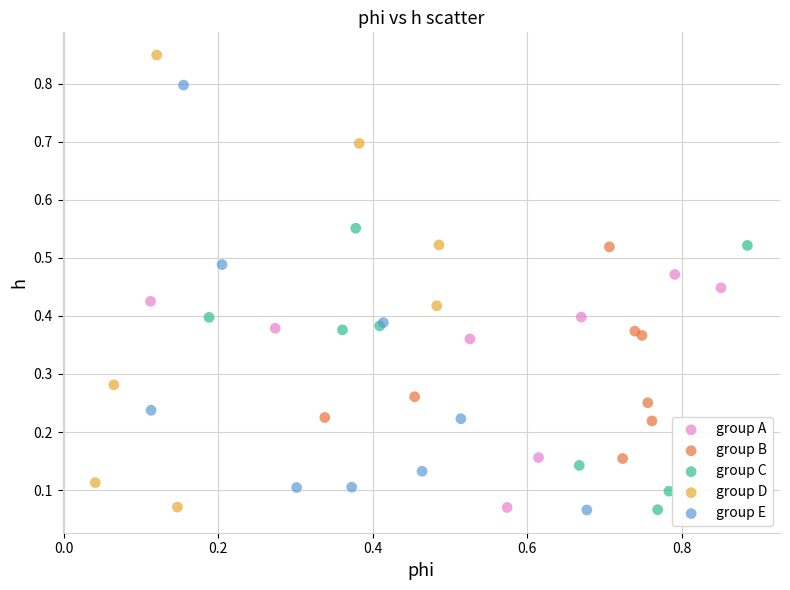

Which series reaches the maximum Y coordinate?

group D